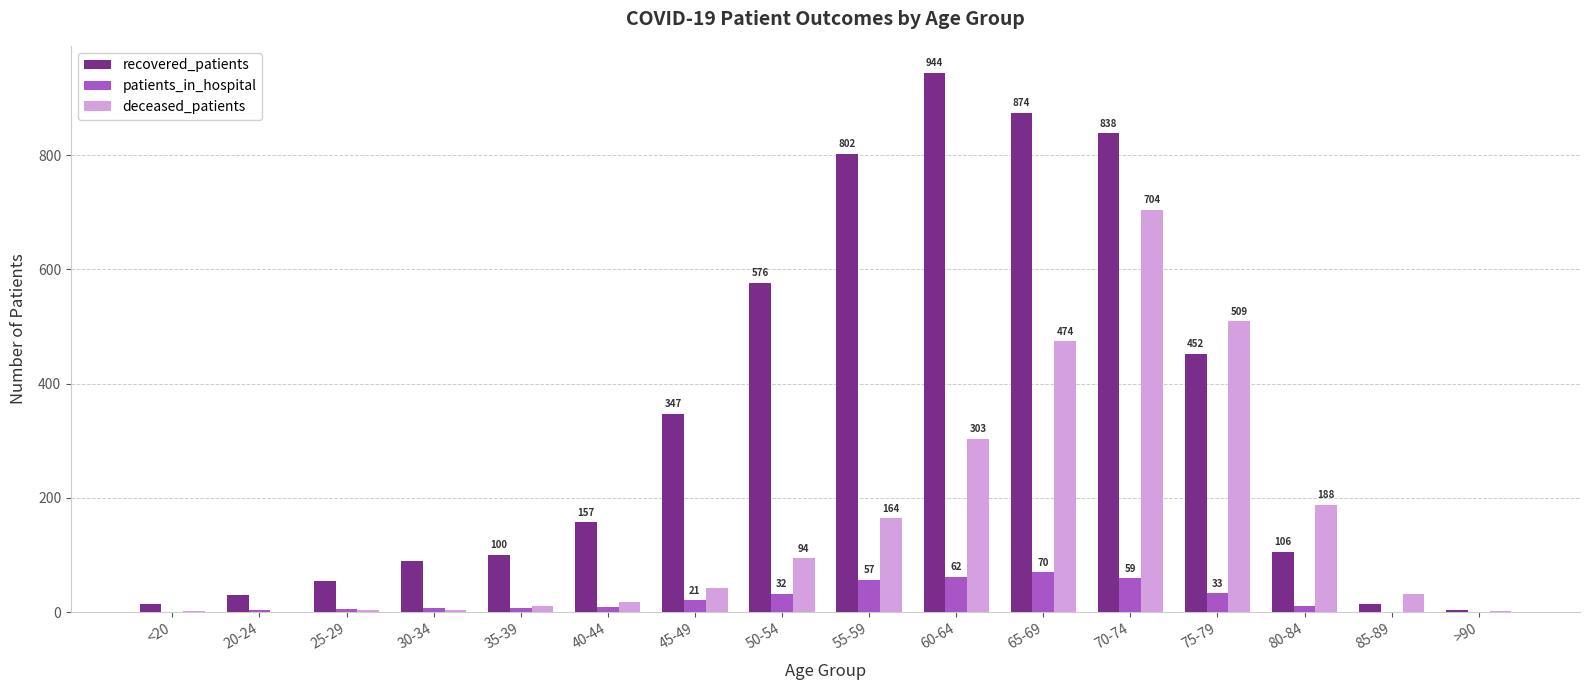

What is the maximum value shown in the chart?

944